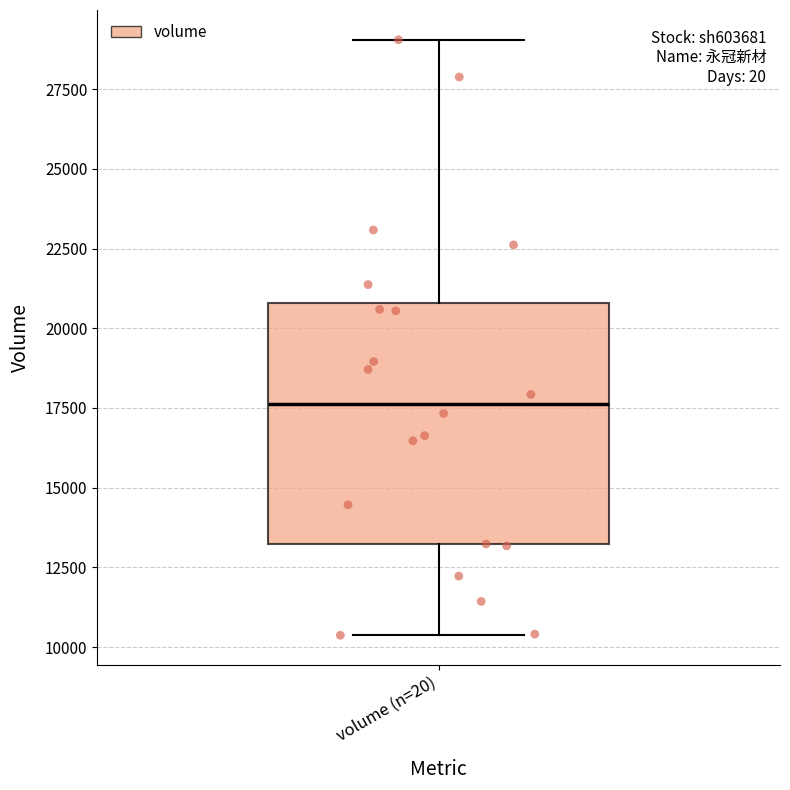

Read this box plot against the y-axis: the position of the median line, the range covered by the box, and the ends of both whiskers. The values are not printed on the chart, so give them approximately, as read against the axis.

median 17500, box 13000 to 21000, whiskers 10500 to 29000